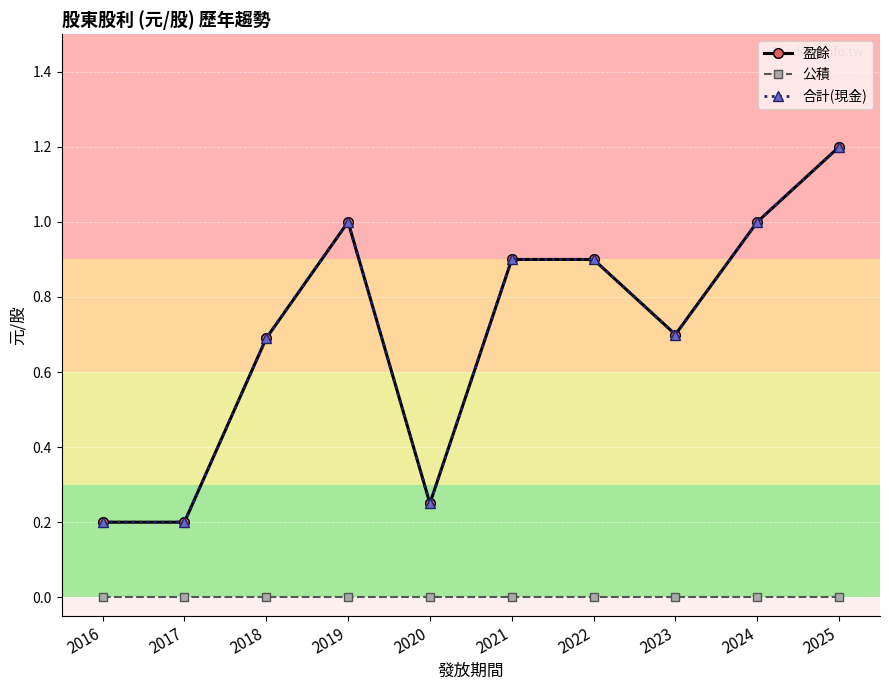

At 2025, list the series in order from smallest to largest.

公積, 盈餘, 合計(現金)